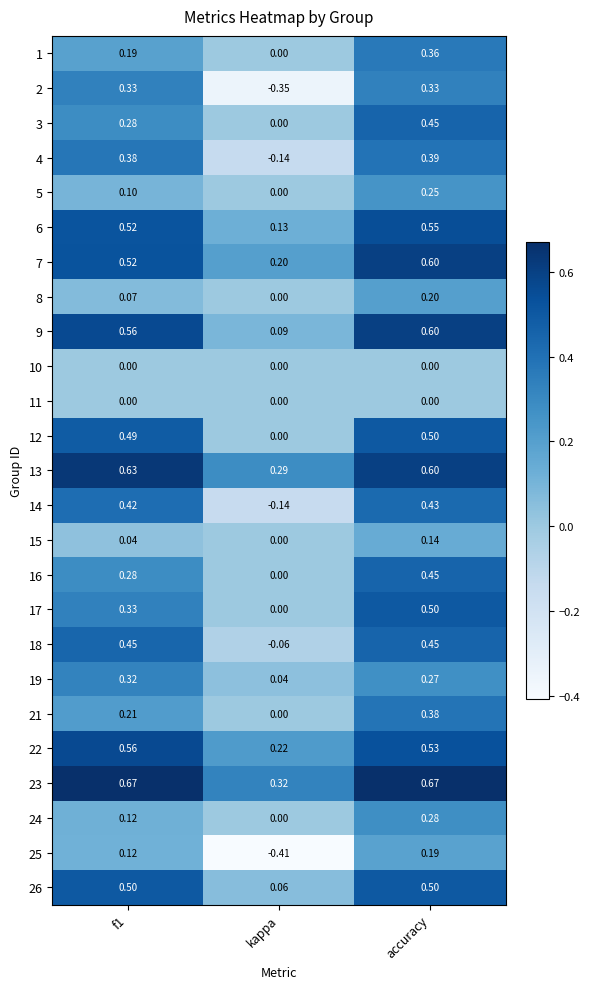

At which label does 19 reach its minimum?

kappa